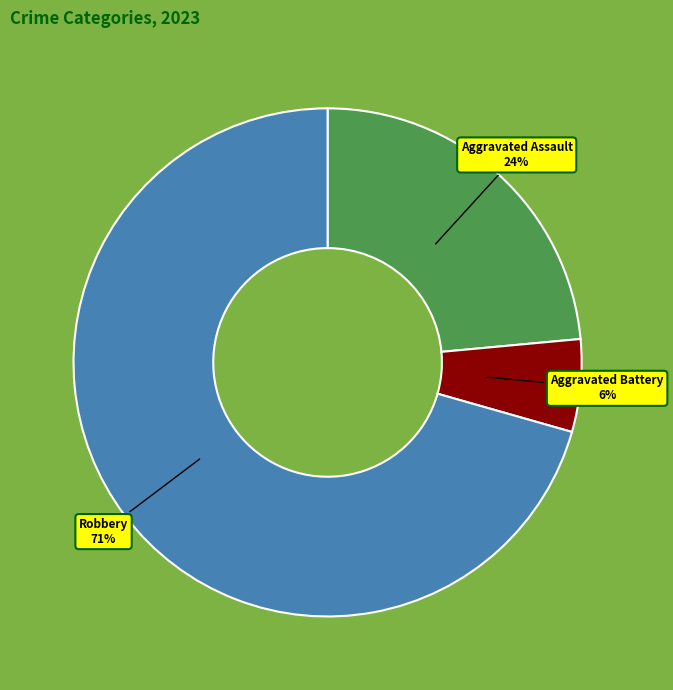

What percentage is the Aggravated Assault slice, to the nearest percent?

24%